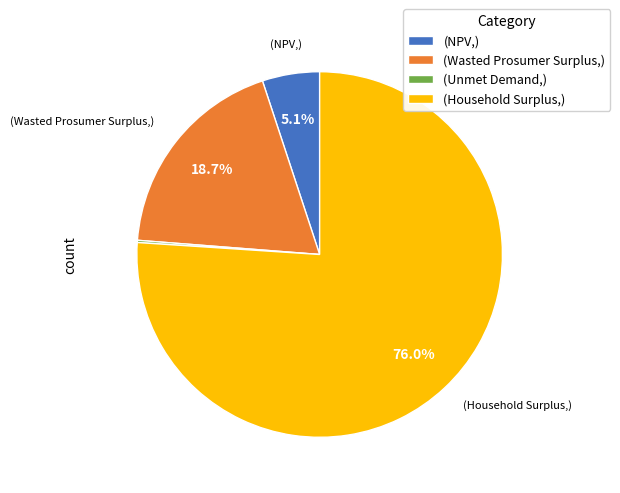

Does (Household Surplus,) account for over 50% of the chart?

Yes